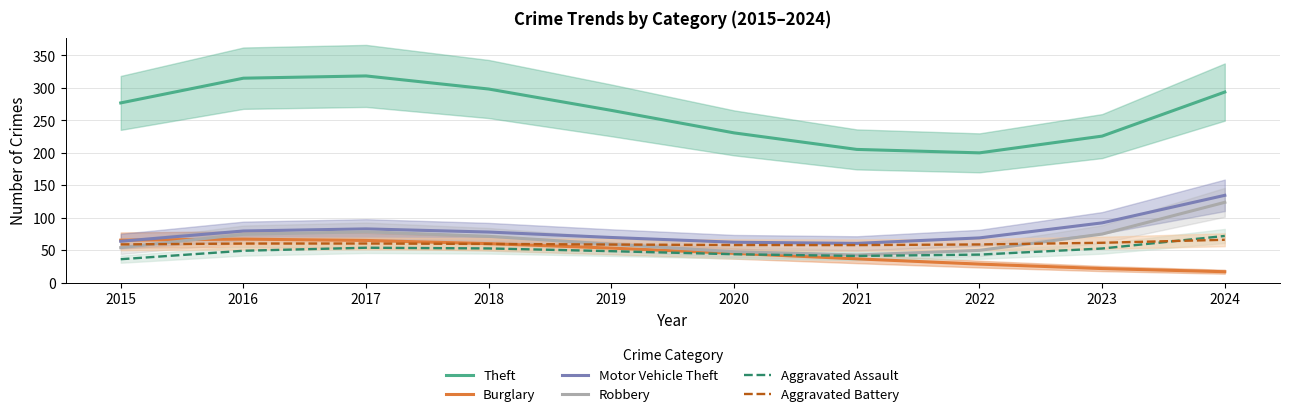

Reading right to left, what are all the values shown in this chart?

Theft: 293.6	225.8	200.0	205.3	230.7	265.3	298.2	318.4	314.9	276.8
Burglary: 17.0	21.8	28.7	36.8	45.3	53.4	60.2	65.1	67.2	65.6
Motor Vehicle Theft: 134.6	92.2	69.0	60.6	62.4	69.7	78.1	82.9	79.7	63.8
Robbery: 123.8	74.9	49.8	42.7	47.8	59.3	71.5	78.5	74.6	54.1
Aggravated Assault: 72.0	52.7	43.3	41.2	43.9	48.6	52.8	53.9	49.2	36.2
Aggravated Battery: 66.2	61.5	59.0	58.0	58.1	58.8	59.7	60.4	60.3	59.0